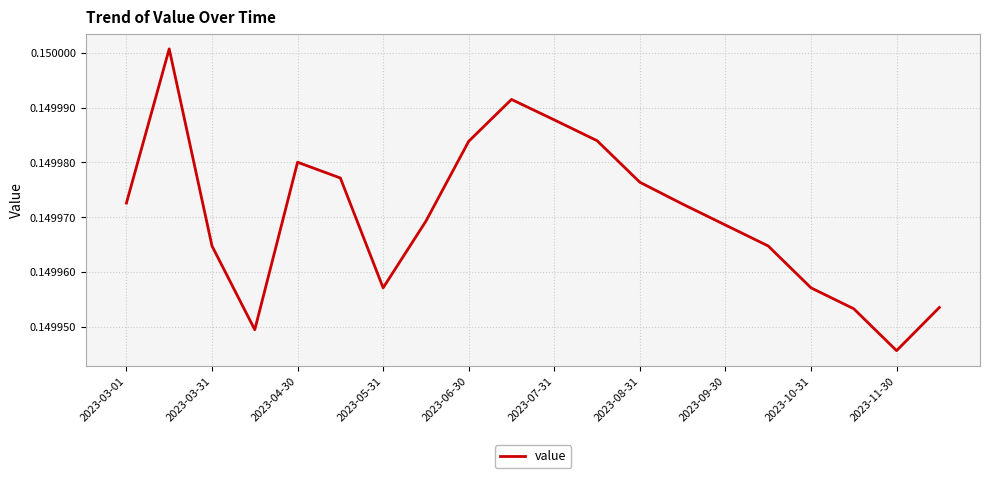

How many categories are shown in the chart?

20